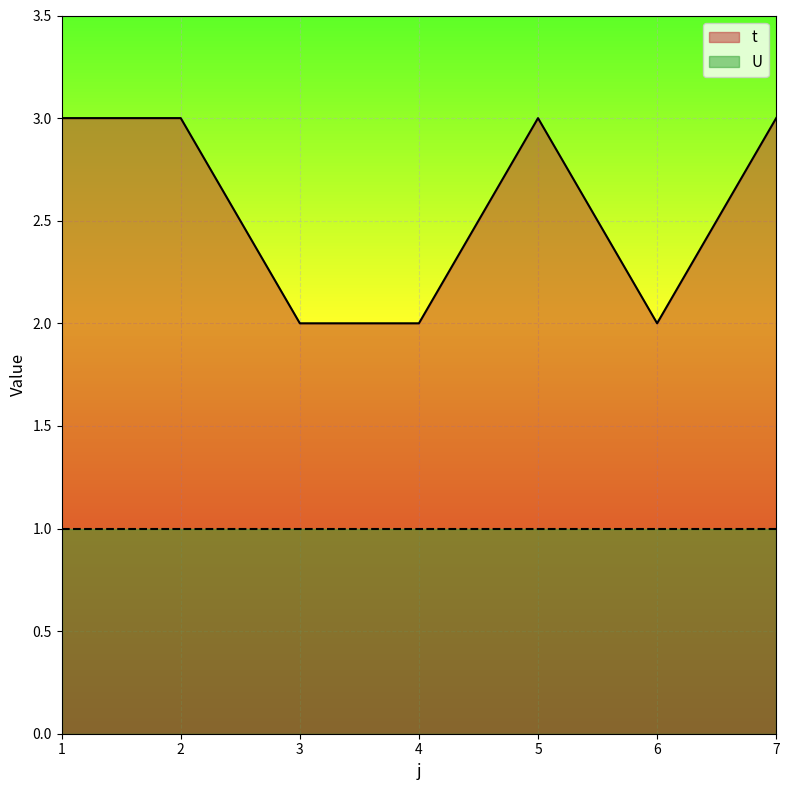

Does the chart display data point markers on the line(s)?

No